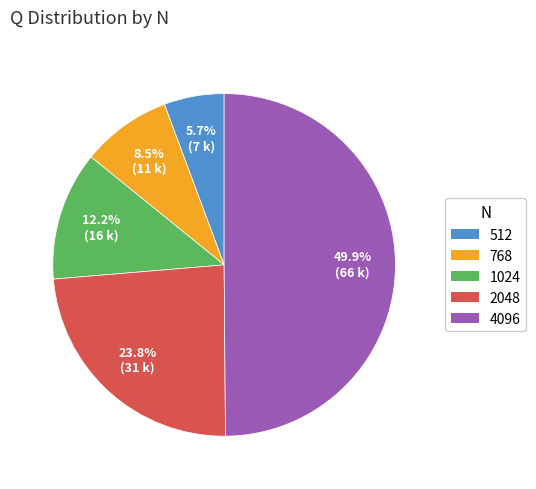

Which category has the biggest portion of the pie?

4096